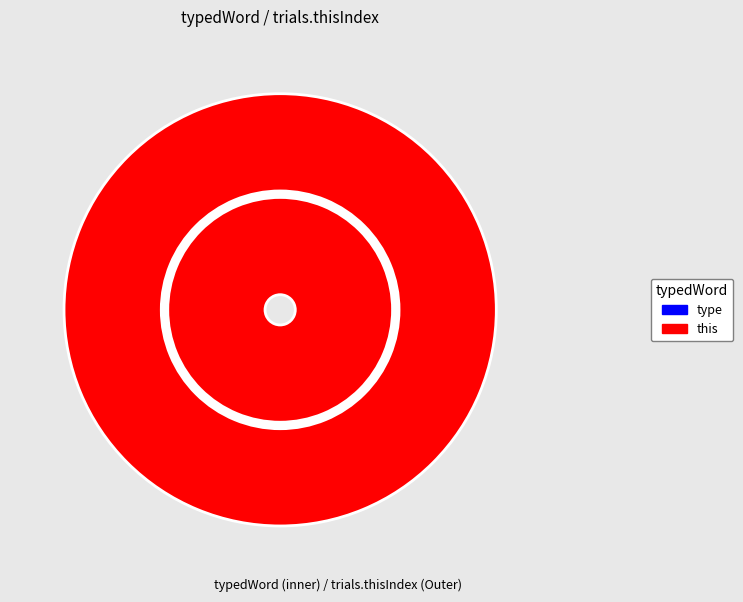

What is the change in value from type to this?

+1